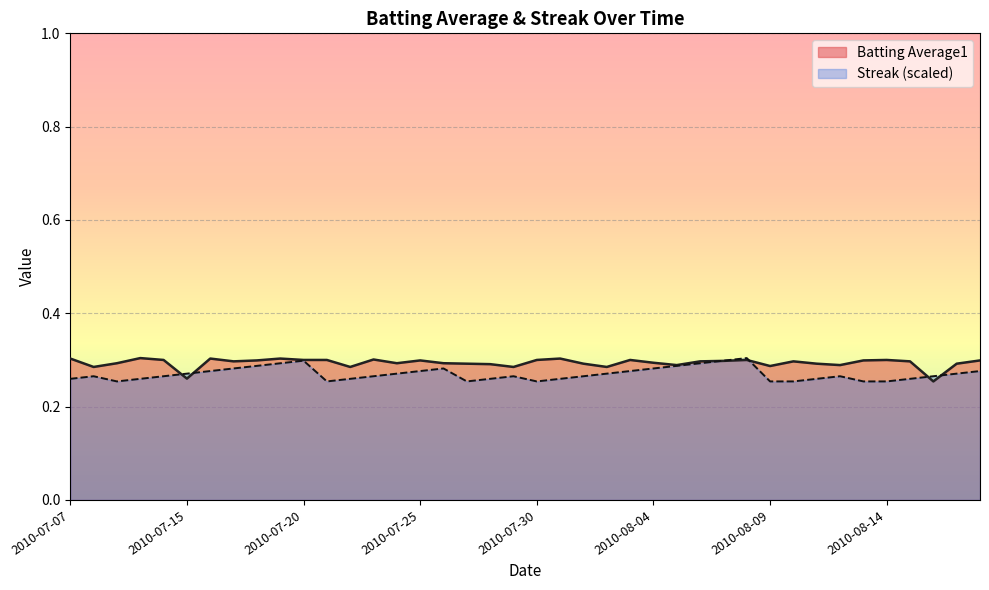

List the labels in order of Streak value, smallest first.

2010-07-09, 2010-07-21, 2010-07-27, 2010-07-30, 2010-08-09, 2010-08-10, 2010-08-13, 2010-08-14, 2010-07-07, 2010-07-10, 2010-07-22, 2010-07-28, 2010-07-31, 2010-08-11, 2010-08-15, 2010-07-08, 2010-07-11, 2010-07-23, 2010-07-29, 2010-08-01, 2010-08-12, 2010-08-16, 2010-07-15, 2010-07-24, 2010-08-02, 2010-08-17, 2010-07-16, 2010-07-25, 2010-08-03, 2010-08-18, 2010-07-17, 2010-07-26, 2010-08-04, 2010-07-18, 2010-08-05, 2010-07-19, 2010-08-06, 2010-07-20, 2010-08-07, 2010-08-08